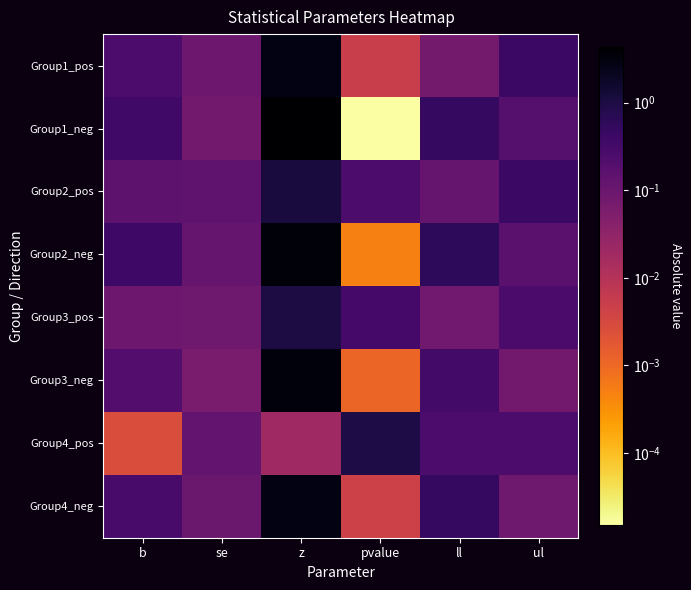

Which series has the widest spread of values?

Group1_neg